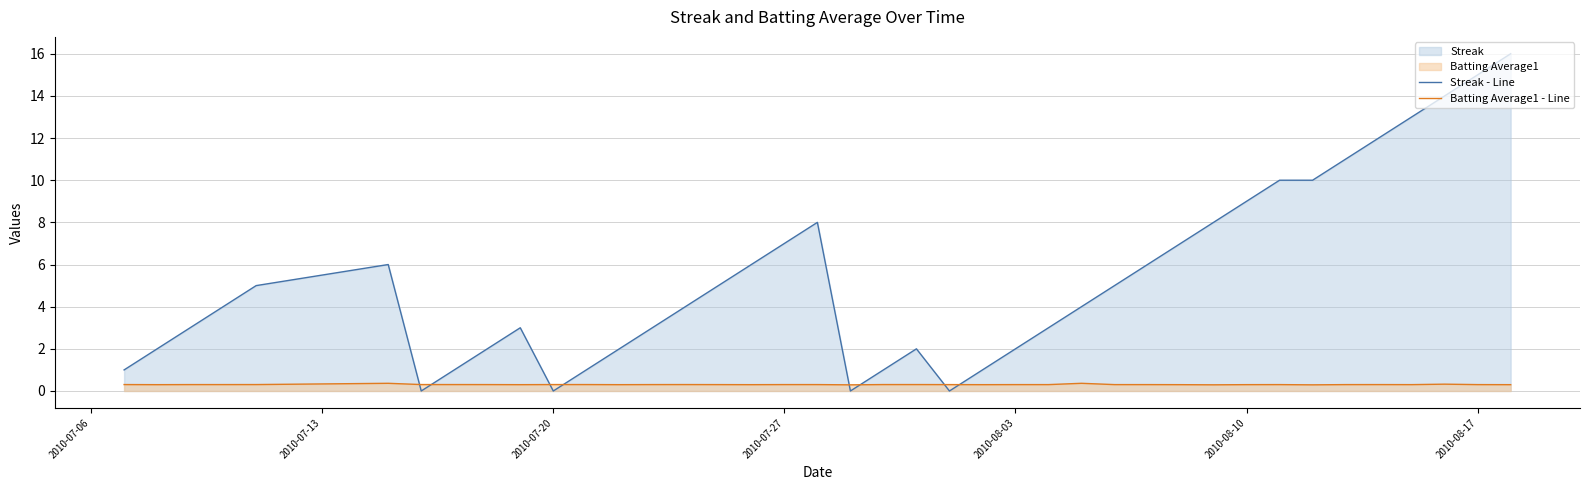

What is the spread (max minus min) of values at 2010-08-17?

14.7